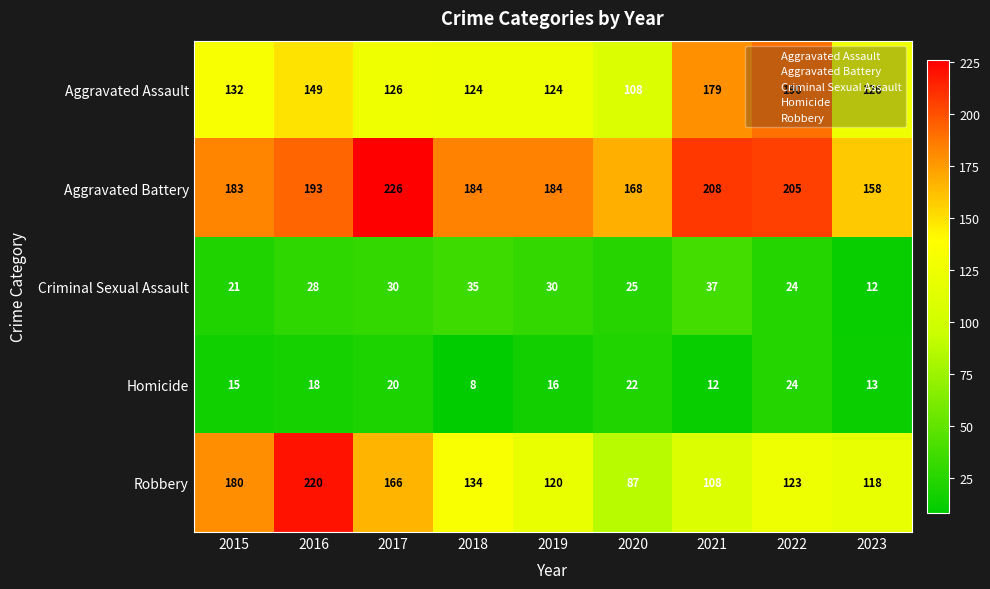

Read the Aggravated Battery value at 2020.

168